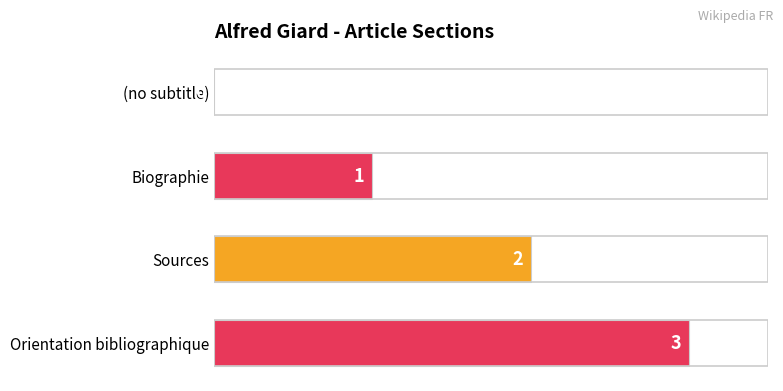

The chart shows a value of 3 at Orientation bibliographique. True or false?

True